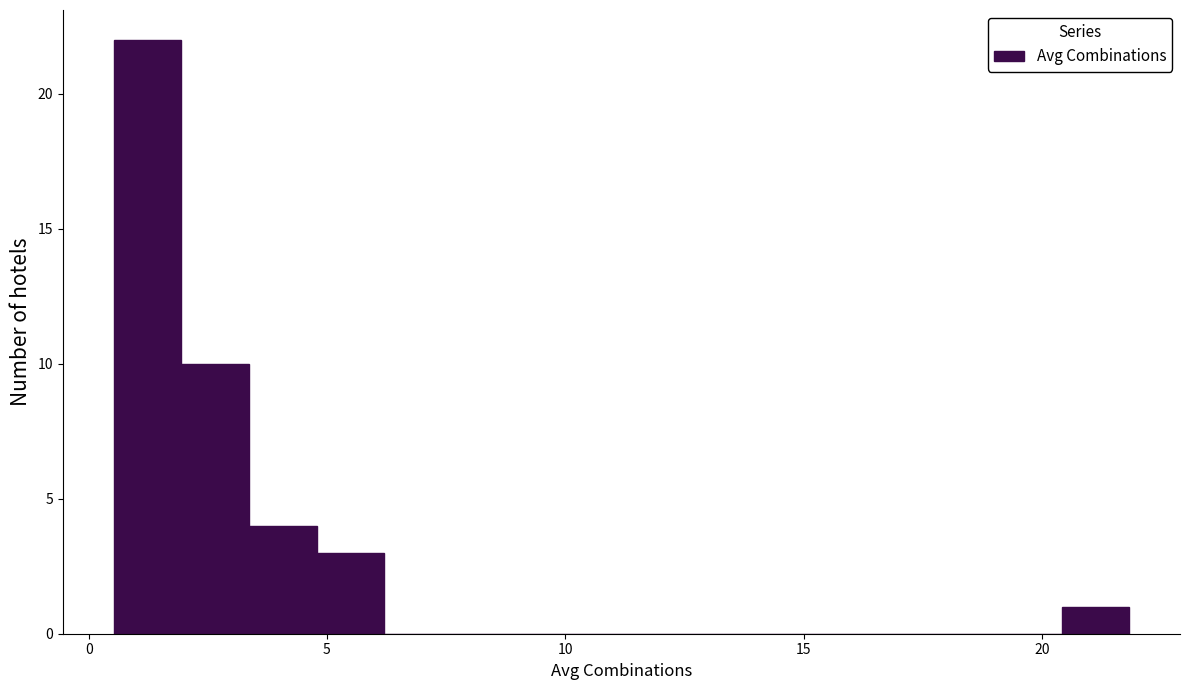

Read against the x-axis, roughly where is the centre of the tallest bar?

1.0